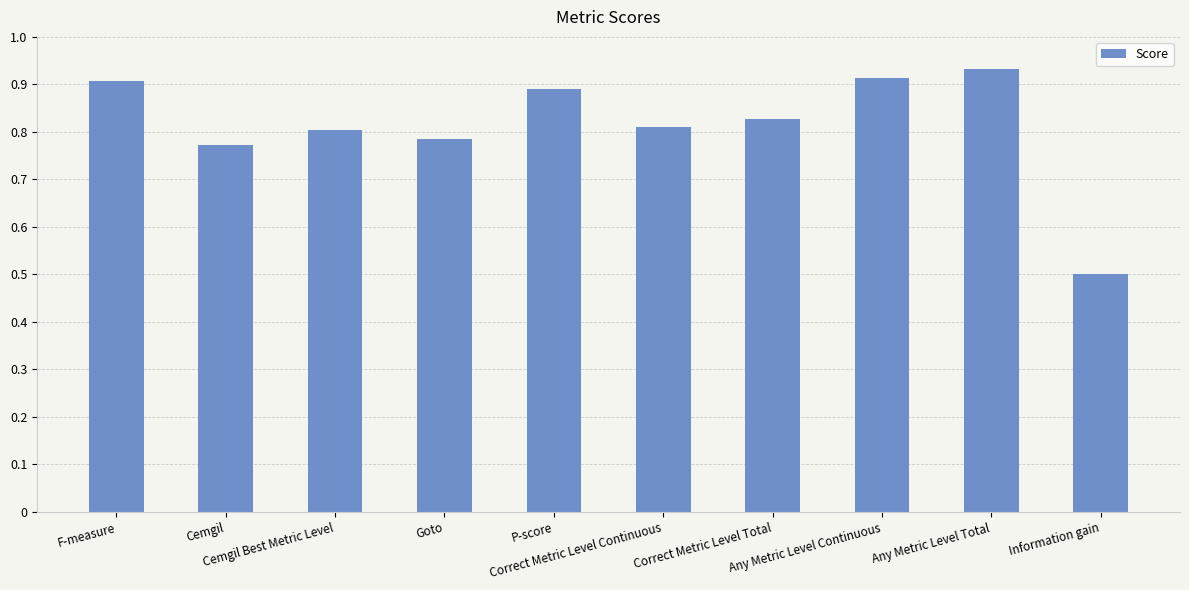

What is the sum of all values?

8.1